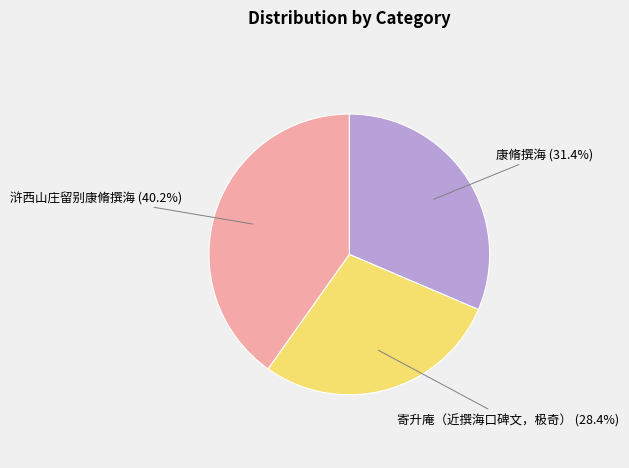

To the nearest percent, what is the average slice percentage?

33%